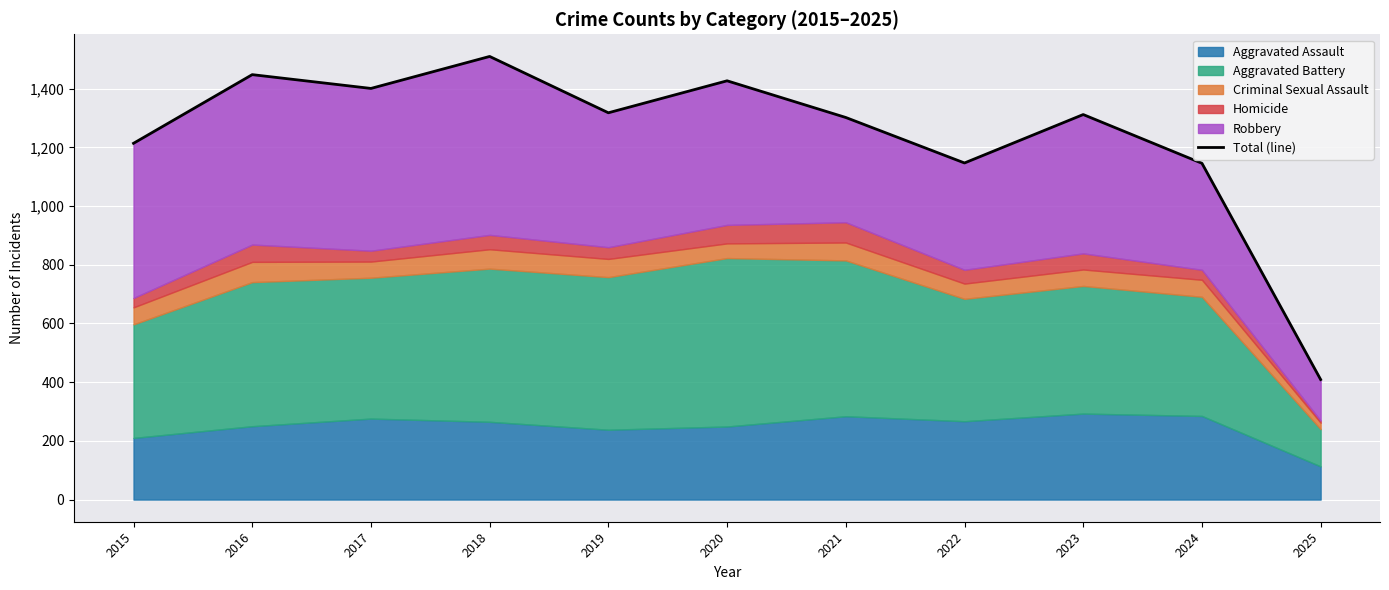

What is the sum of the values at 2017 and 2018?

2911